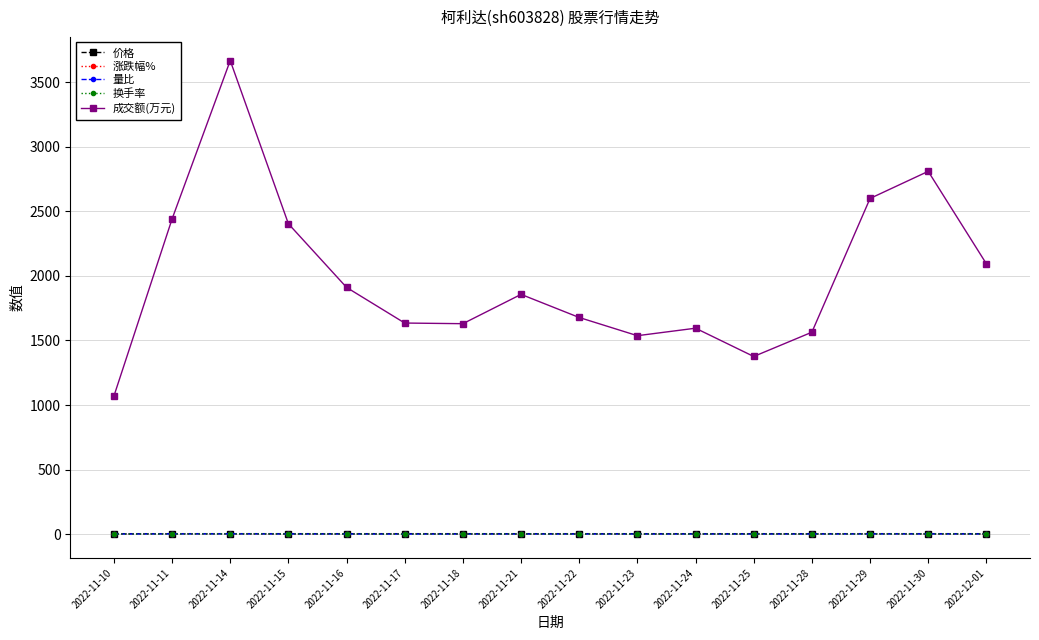

What is the difference between the maximum and minimum values in the 换手率 series?

1.2